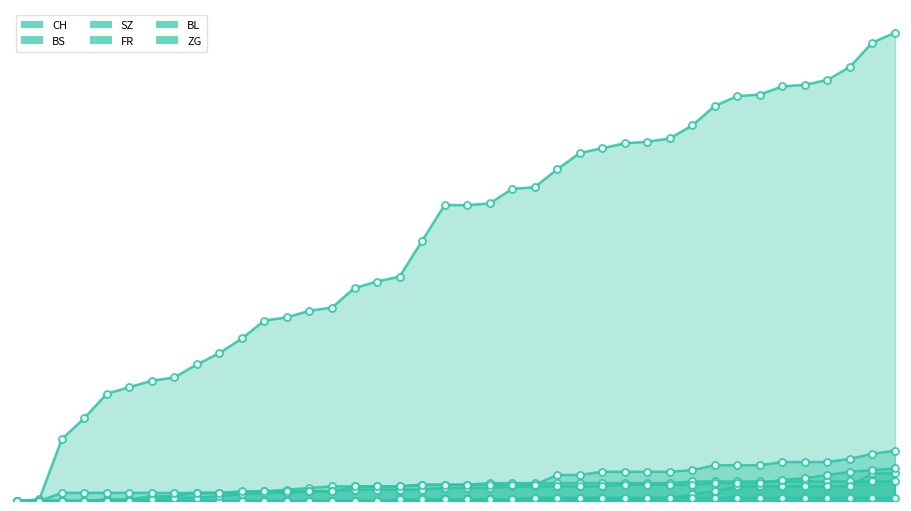

Which category has the highest value in the CH series?

2020-07-09